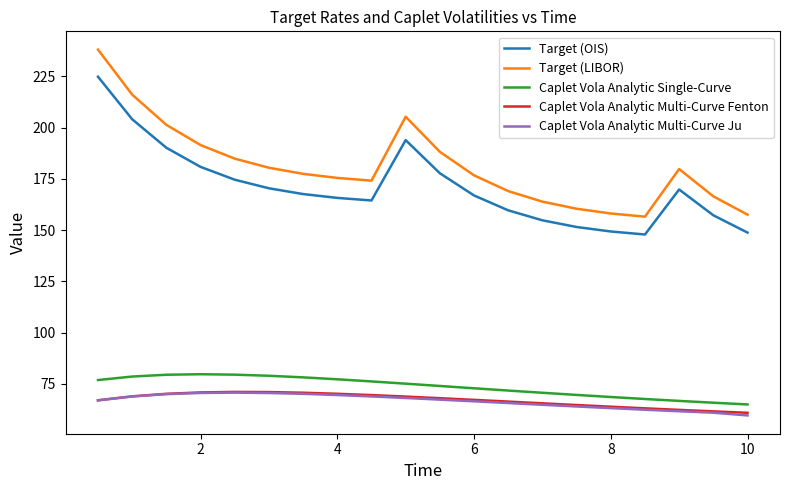

Which series has the widest spread of values?

Target (LIBOR)